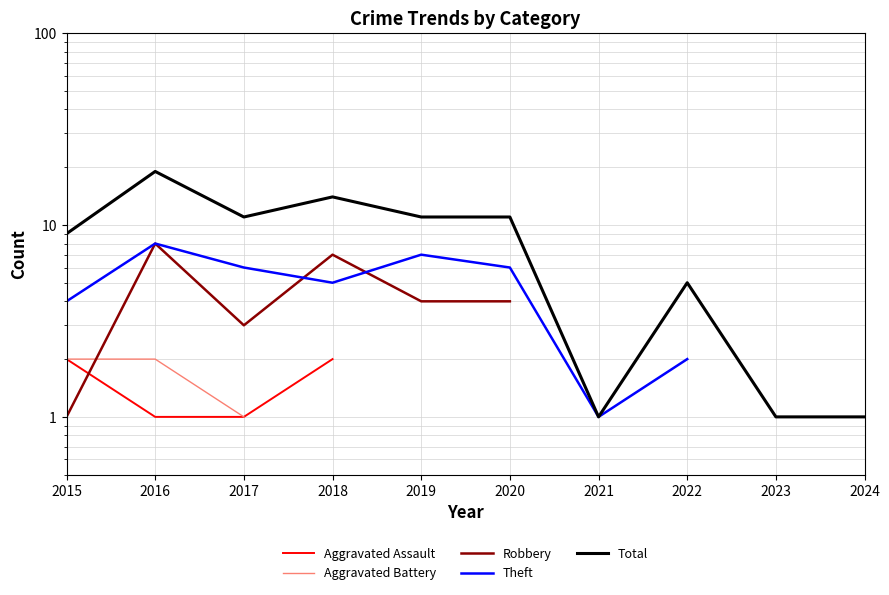

Where is the first local maximum for Robbery?

2016